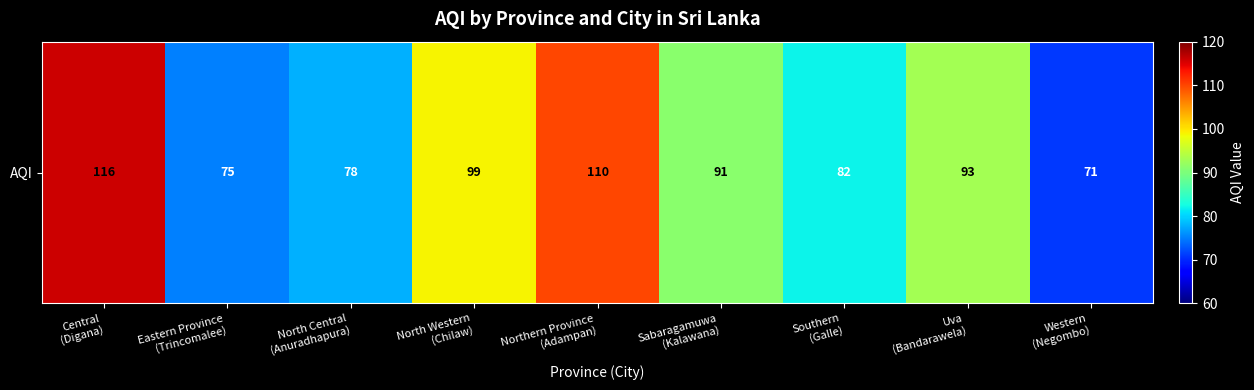

At which category does the chart reach its peak across all series?

Central
(Digana)